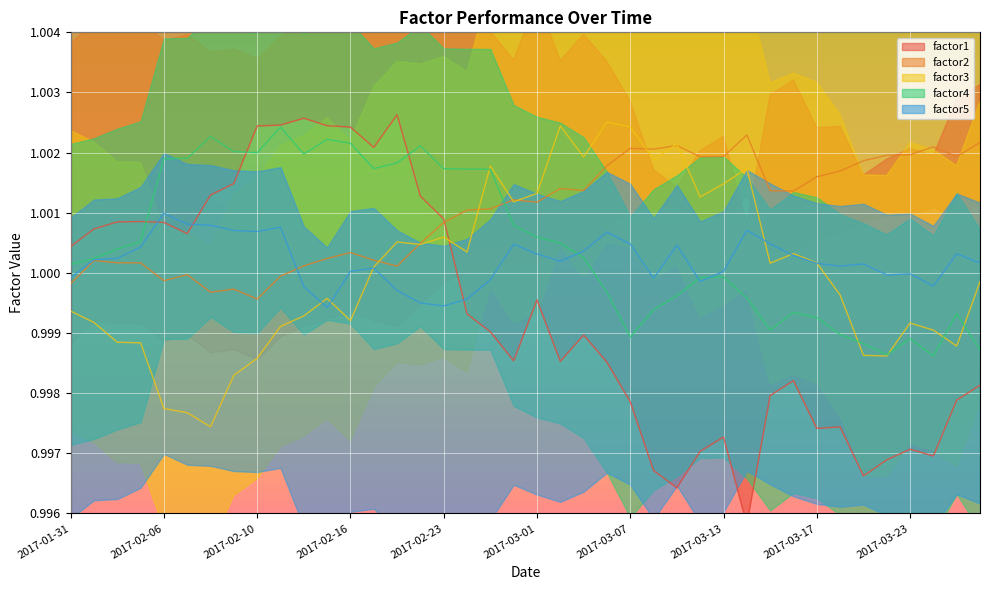

The value of factor5 at 2017-02-02 is 1.0. True or false?

True